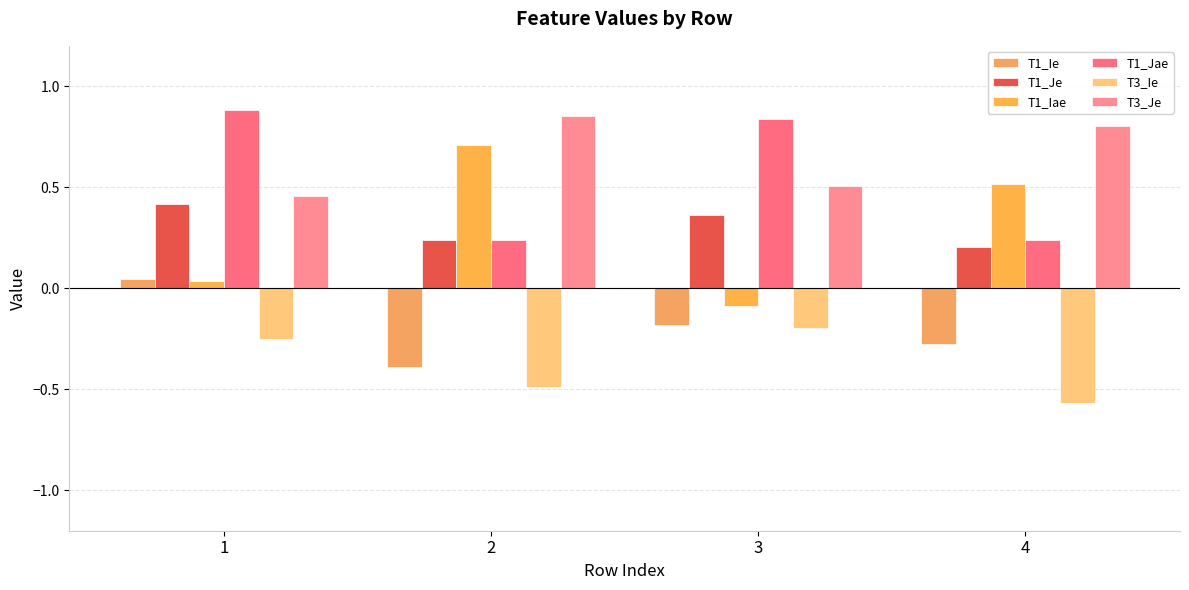

What value does the T3_Ie series have at 2?

-0.5